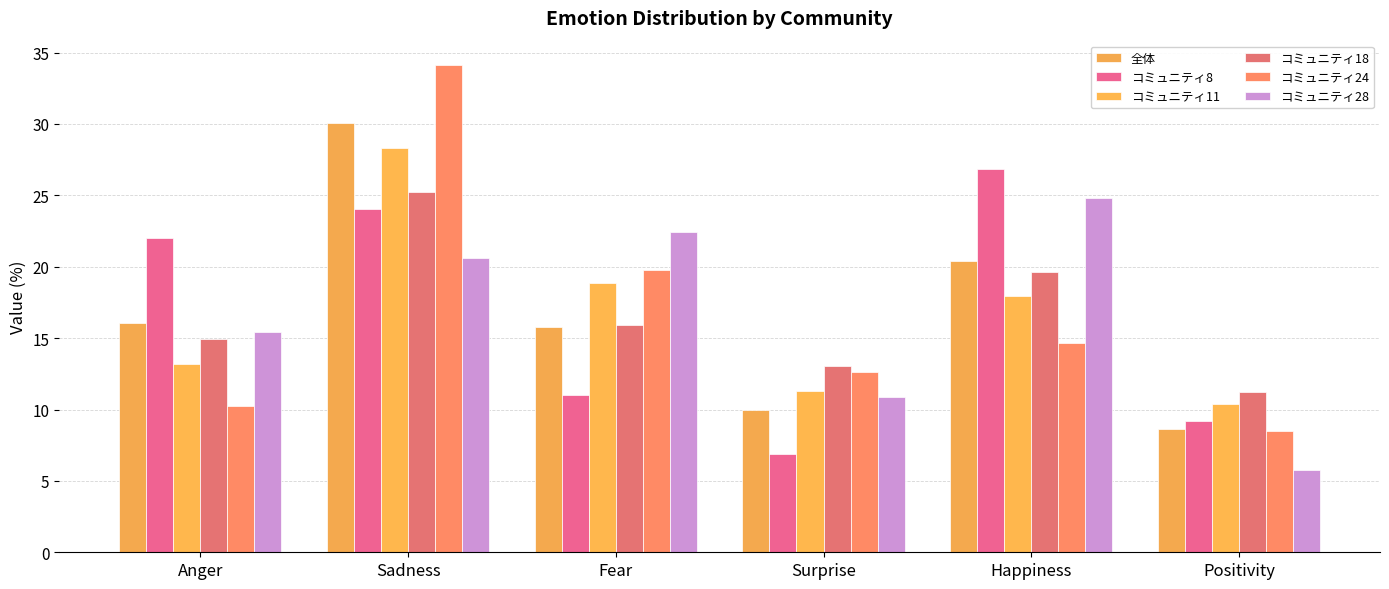

At which category does the chart reach its minimum across all series?

Positivity